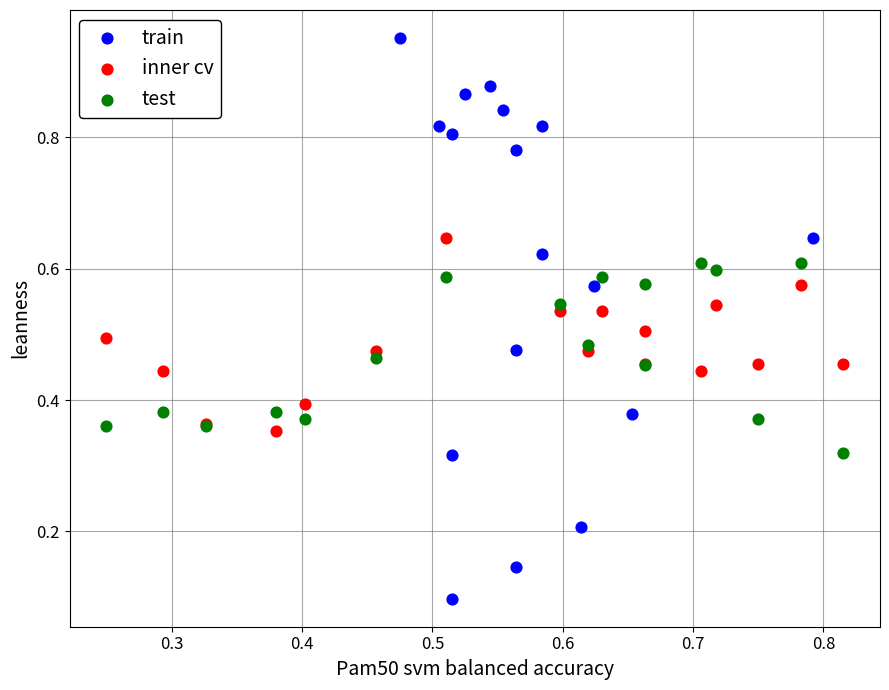

Which series contains the highest Y value?

train